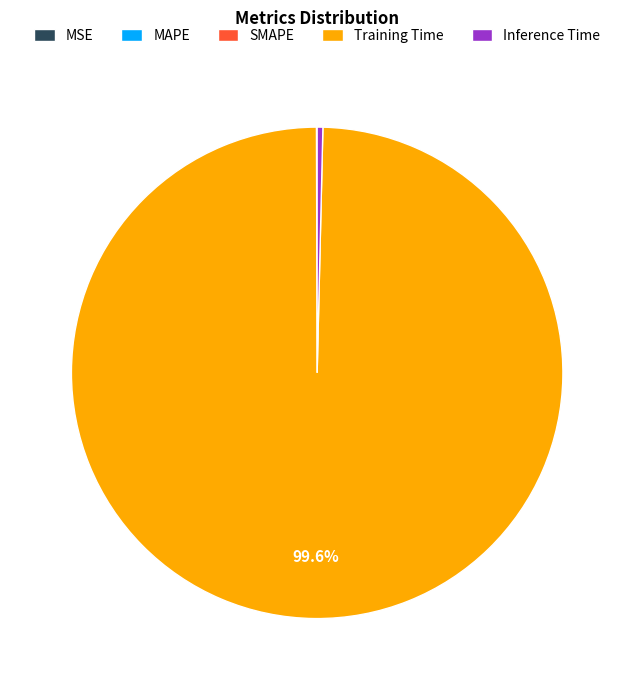

What is the largest slice in the pie chart?

Training Time